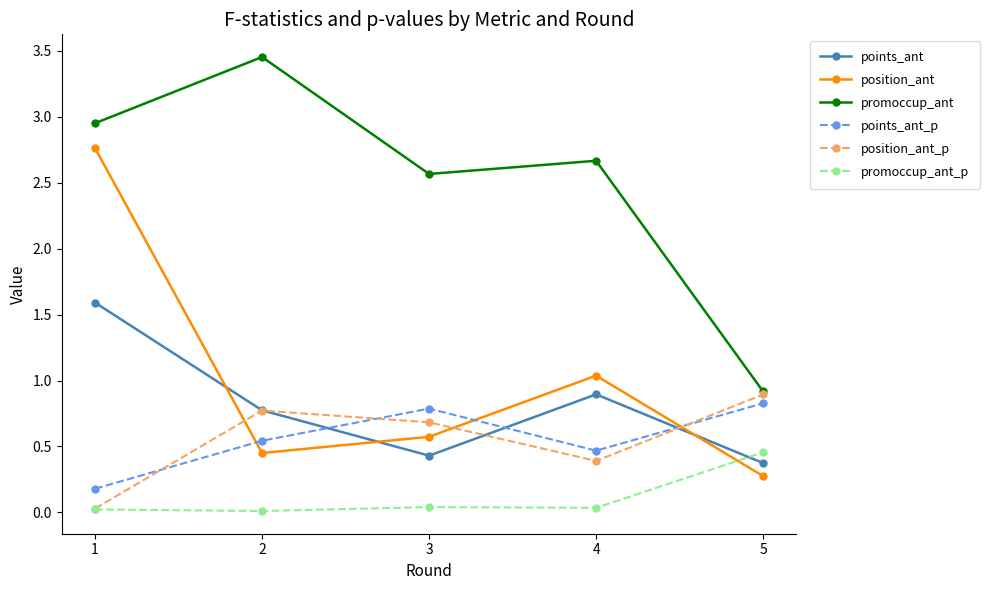

Rank the series by their maximum value, from highest to lowest.

promoccup_ant, position_ant, points_ant, position_ant_p, points_ant_p, promoccup_ant_p